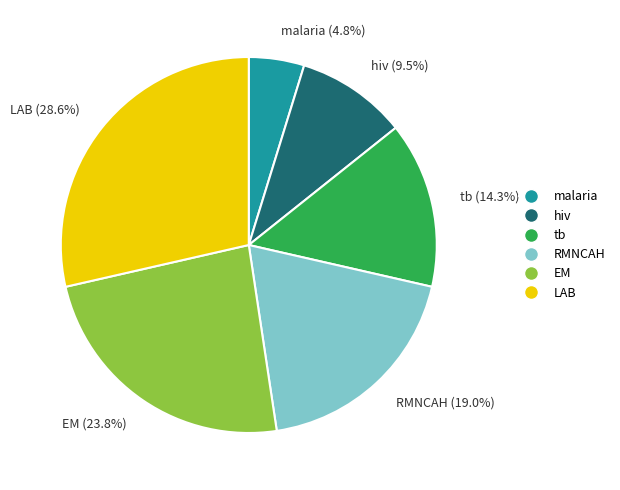

To the nearest percent, what portion does LAB represent?

29%